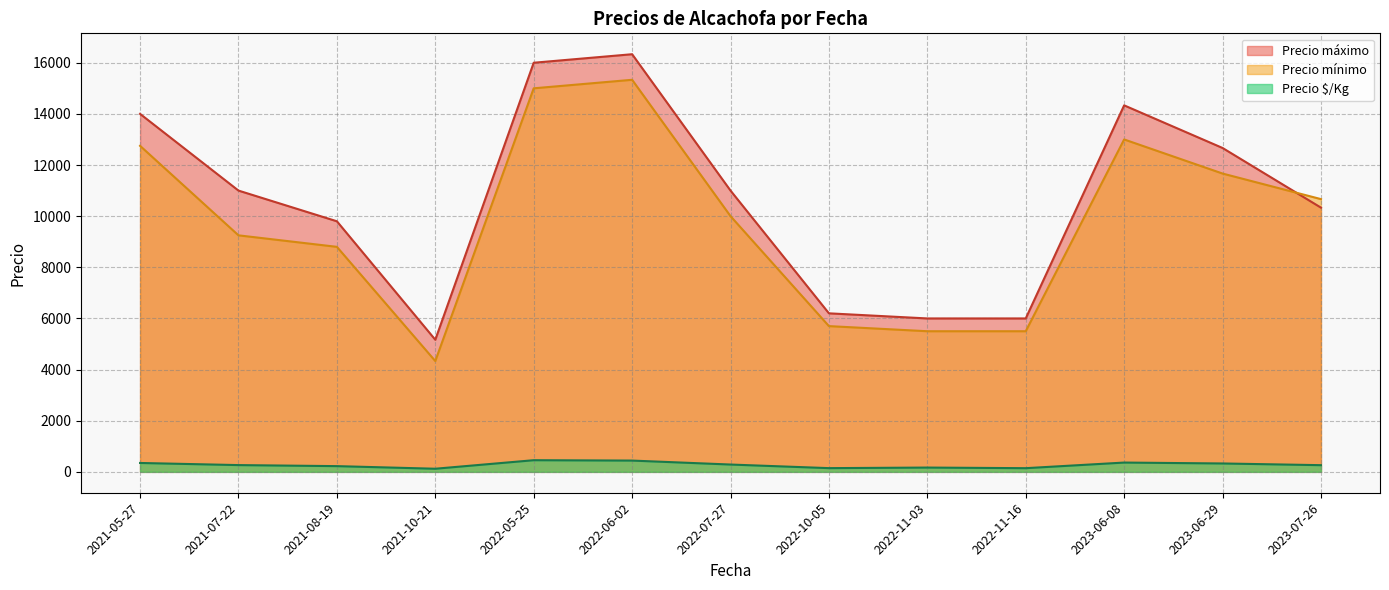

The value of Precio máximo at 2023-06-08 is 4251.4. True or false?

False